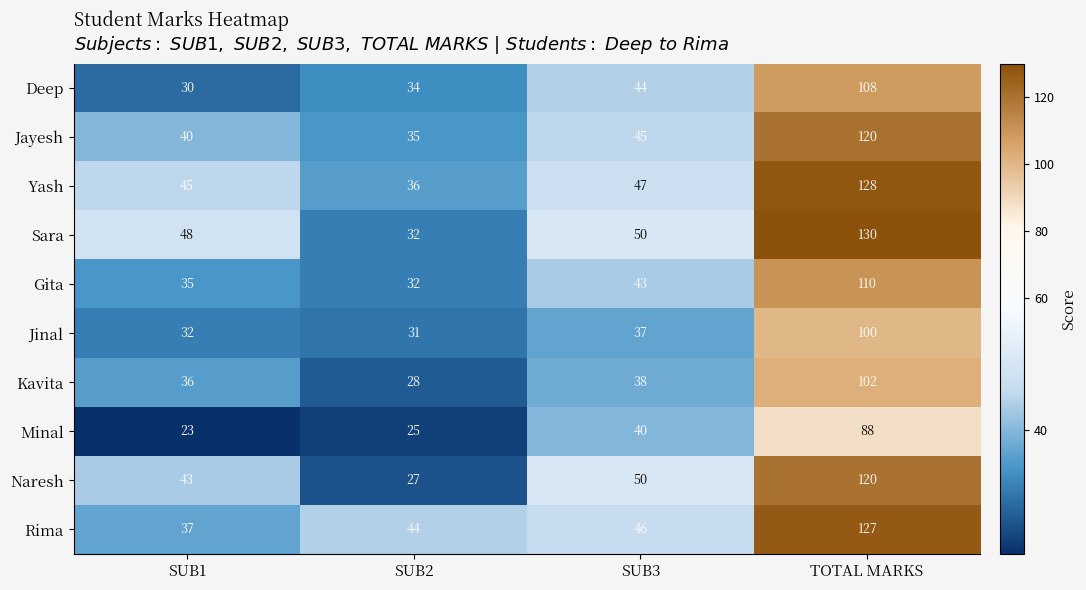

What is the average value of the Yash series?

64